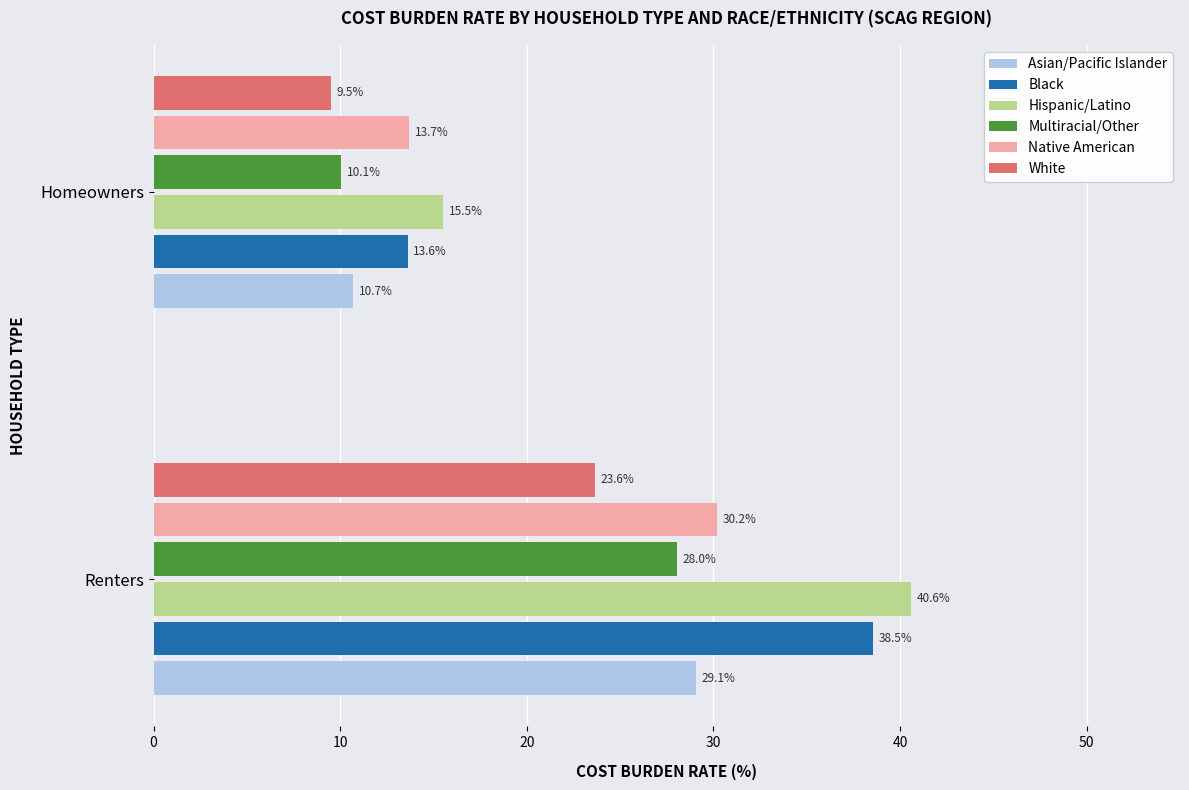

What is the average value of the Native American series?

21.9